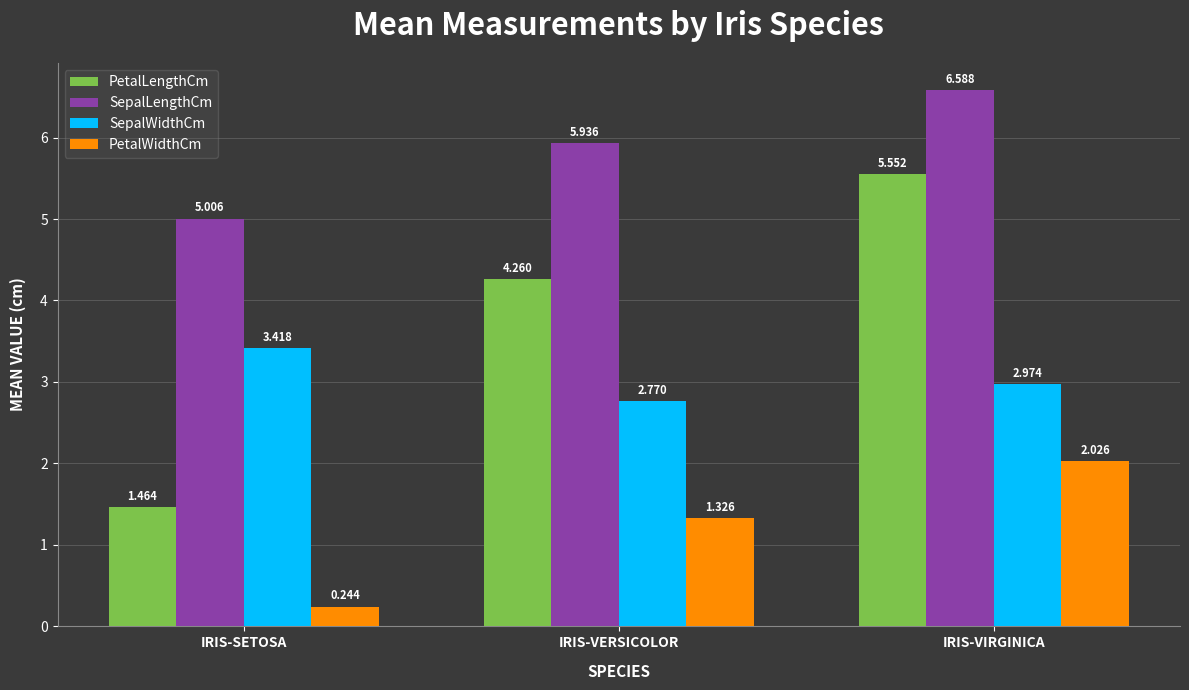

List the labels in order of PetalWidthCm value, largest first.

IRIS-VIRGINICA, IRIS-VERSICOLOR, IRIS-SETOSA